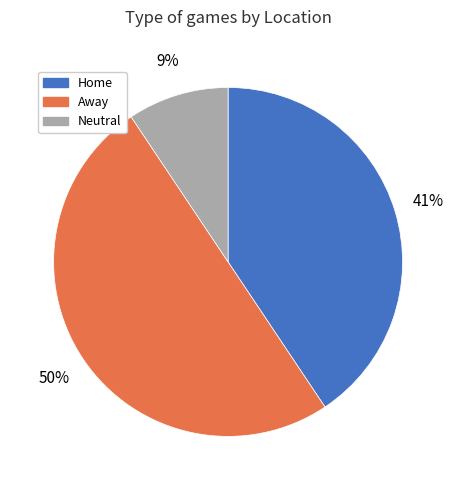

To the nearest percent, what is the combined percentage of Away and Home?

91%